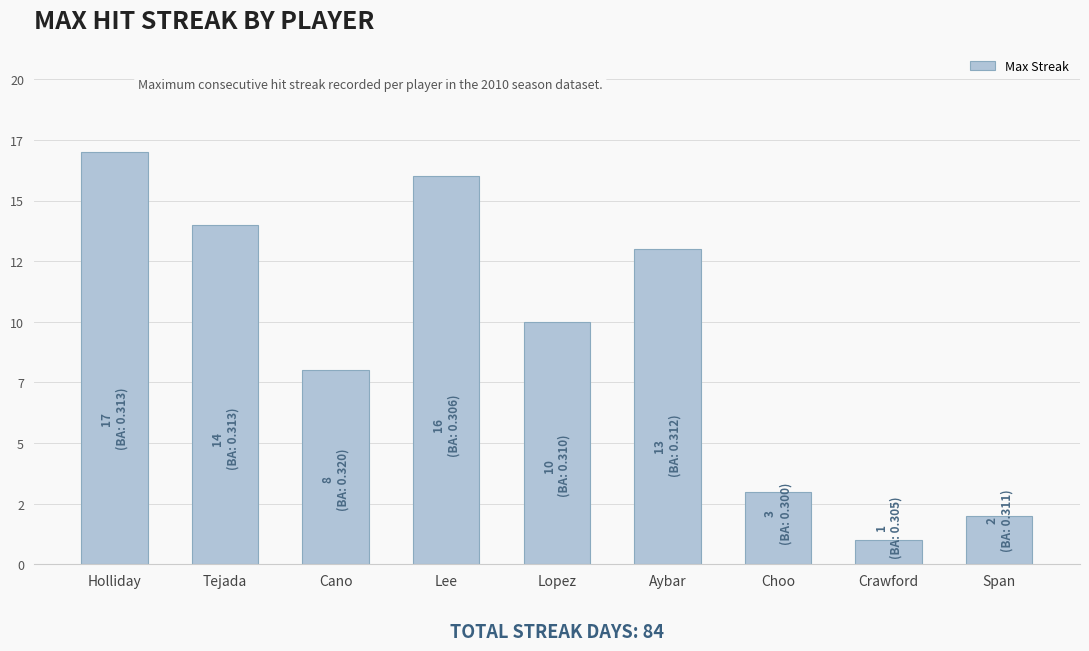

What is the label of the 2nd bar from the left?

Tejada